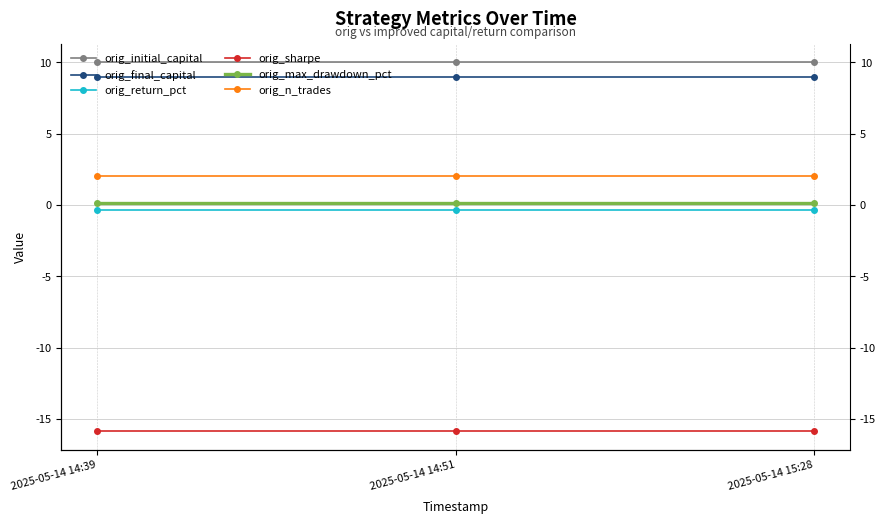

Which series has the largest total across all categories?

orig_initial_capital